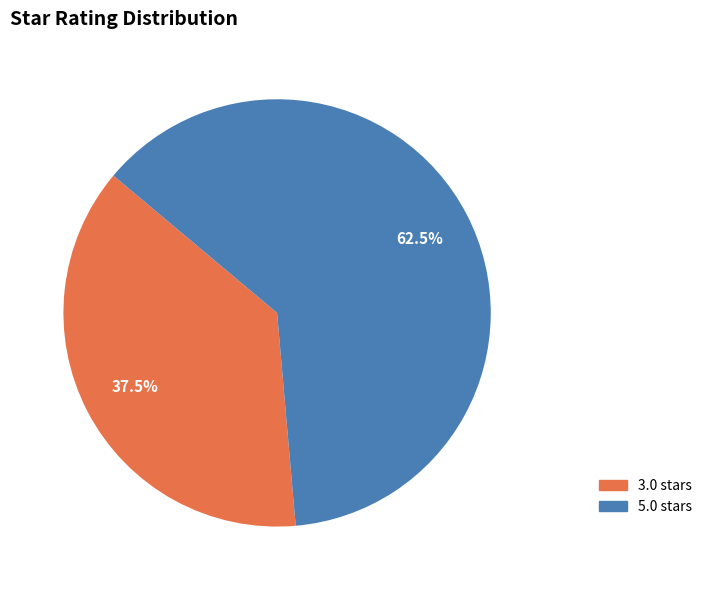

Is there a majority slice in this chart?

Yes